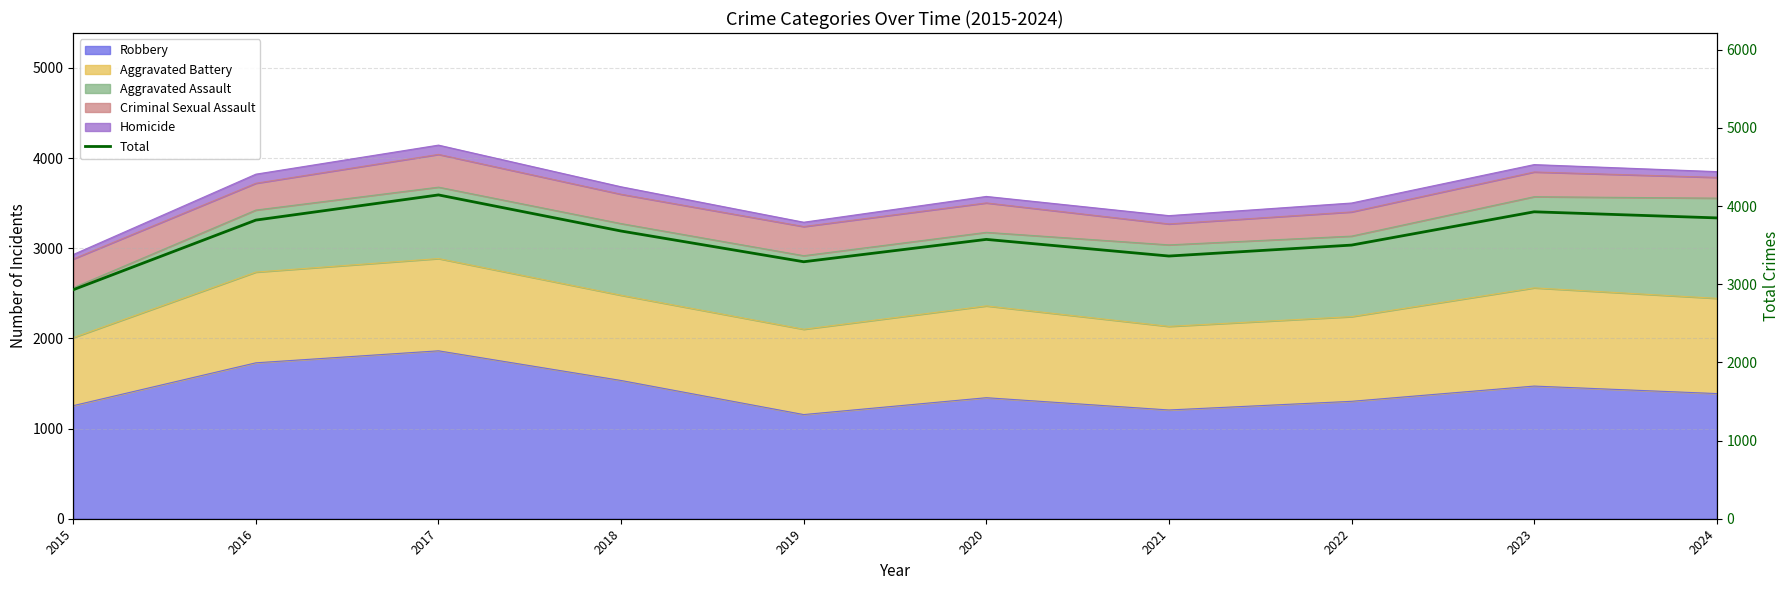

How many interior local peaks (higher than both neighbors) does the data have?

3